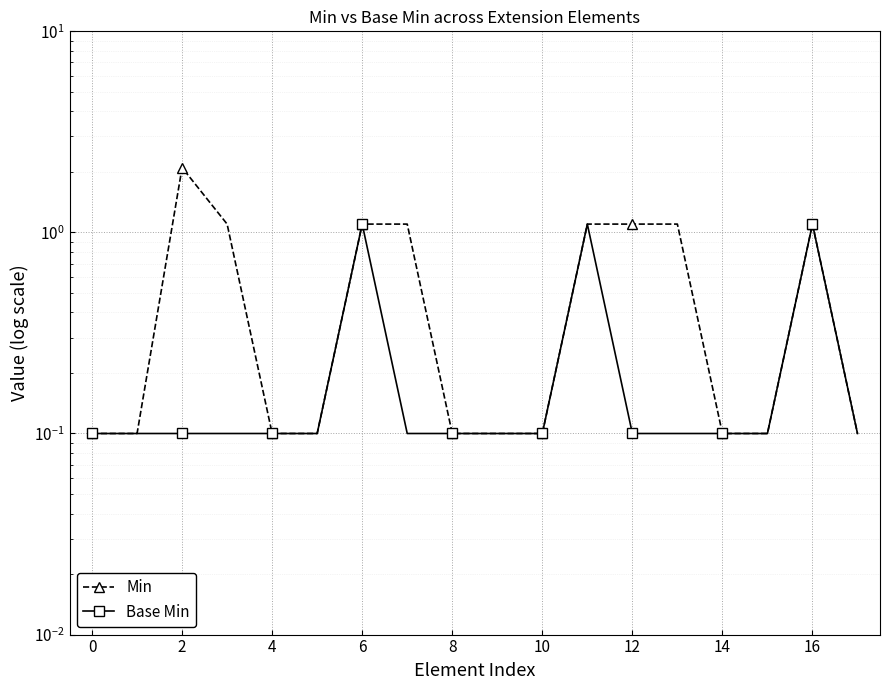

True or false: Base Min has a value of 0.2 at 8.

False